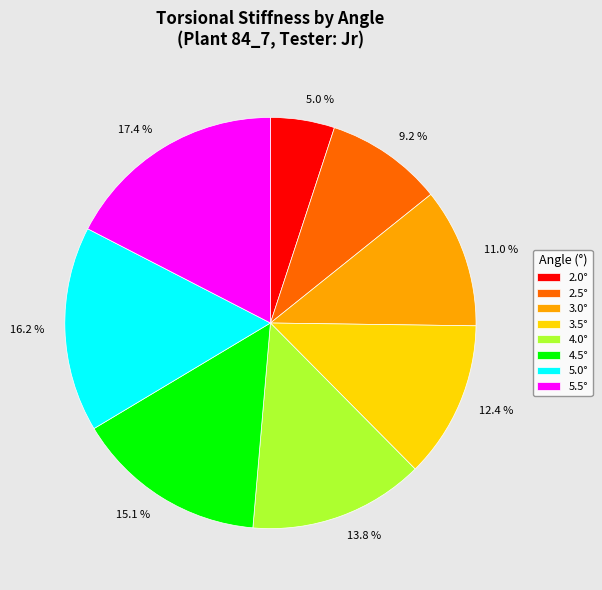

Does 3.0° represent more than half of the total?

No